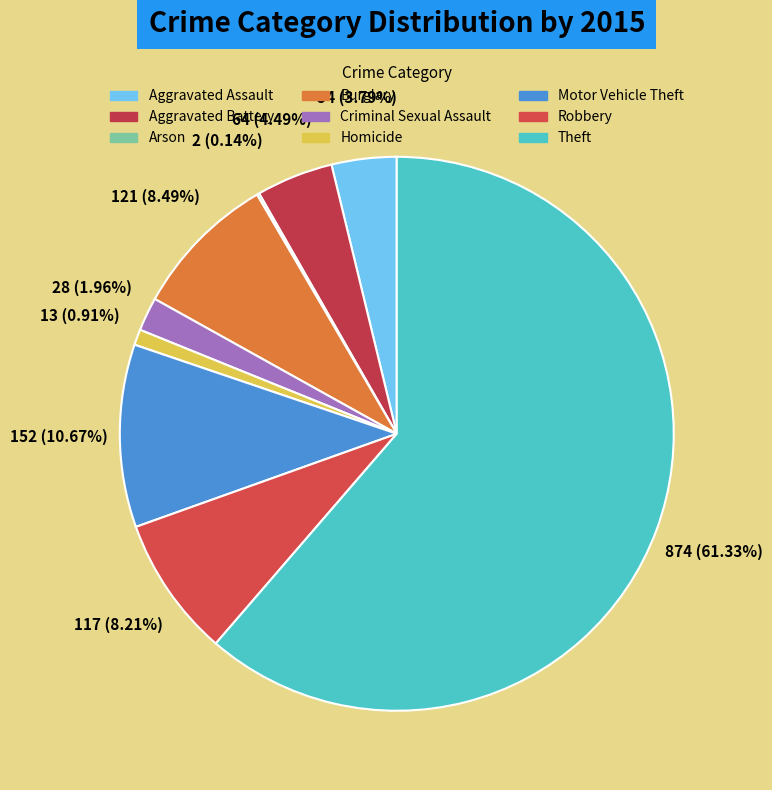

What is the majority slice?

Theft